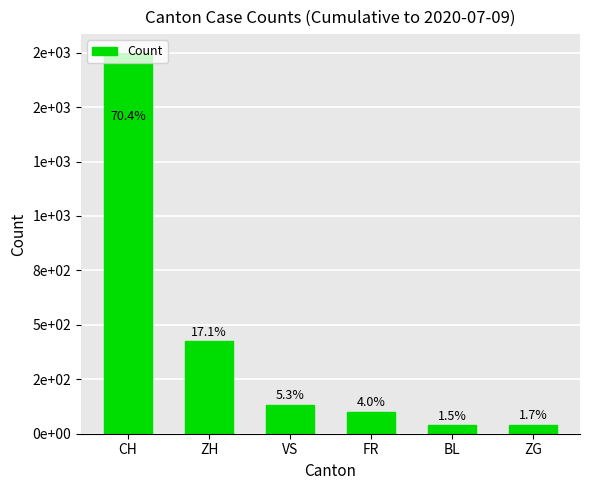

Rank the categories by value from lowest to highest.

BL, ZG, FR, VS, ZH, CH